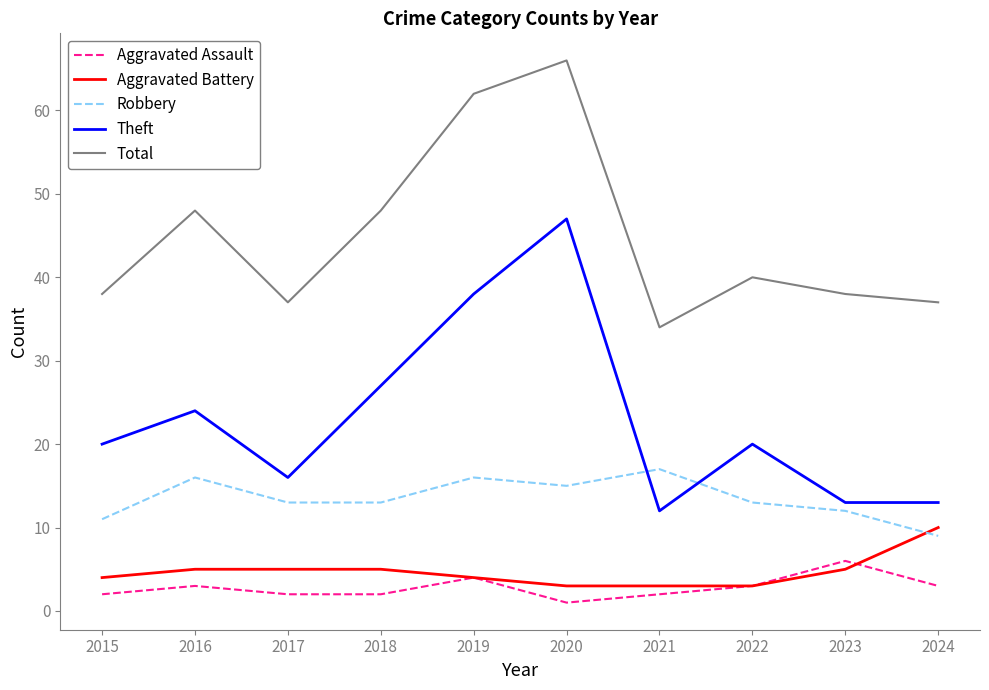

Reading right to left, list all the values displayed in this chart.

Aggravated Assault: 2024=3	2023=6	2022=3	2021=2	2020=1	2019=4	2018=2	2017=2	2016=3	2015=2
Aggravated Battery: 2024=10	2023=5	2022=3	2021=3	2020=3	2019=4	2018=5	2017=5	2016=5	2015=4
Robbery: 2024=9	2023=12	2022=13	2021=17	2020=15	2019=16	2018=13	2017=13	2016=16	2015=11
Theft: 2024=13	2023=13	2022=20	2021=12	2020=47	2019=38	2018=27	2017=16	2016=24	2015=20
Total: 2024=37	2023=38	2022=40	2021=34	2020=66	2019=62	2018=48	2017=37	2016=48	2015=38